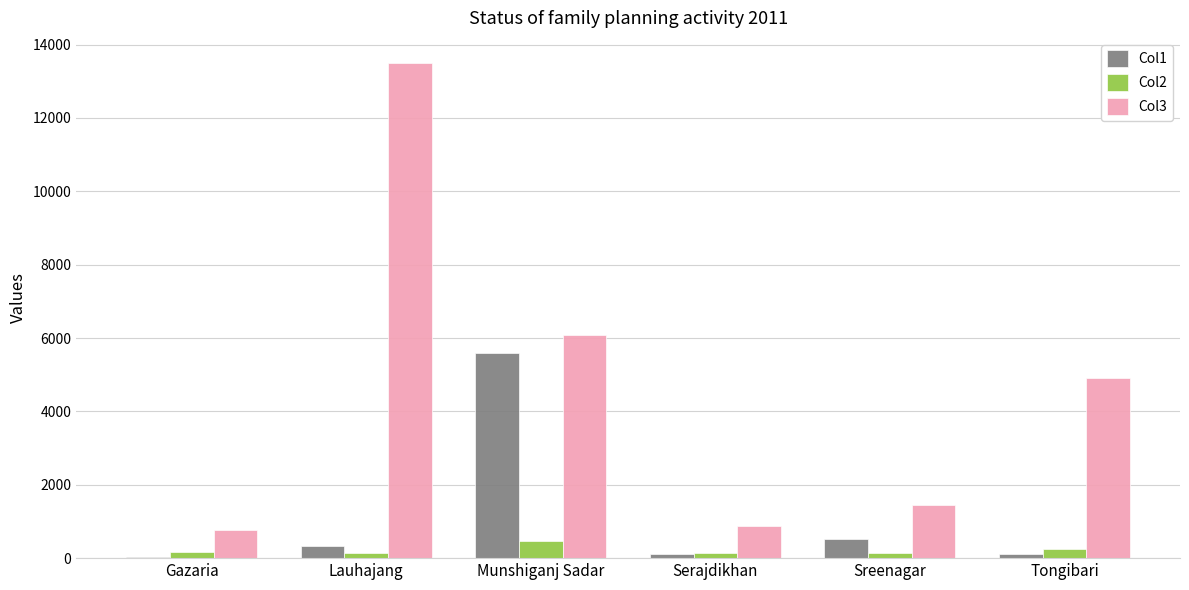

At which category is the sum across all series the highest?

Lauhajang